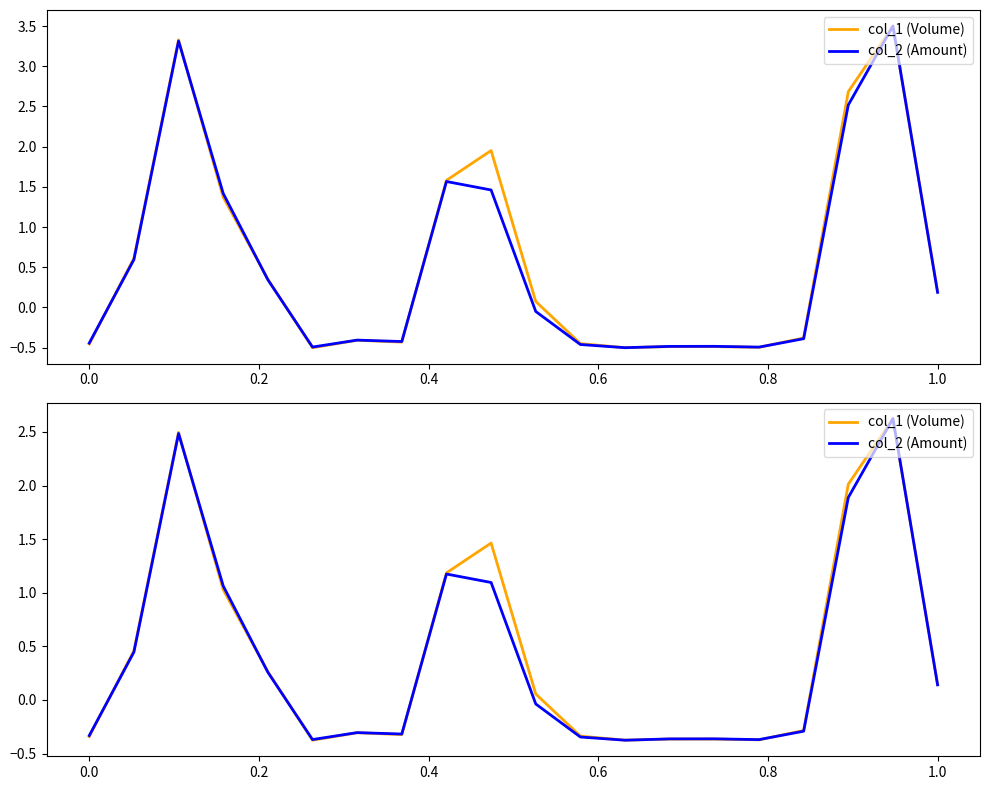

Is the value of col_1 (Volume) at 15 greater than the value of col_2 (Amount) at 15?

No